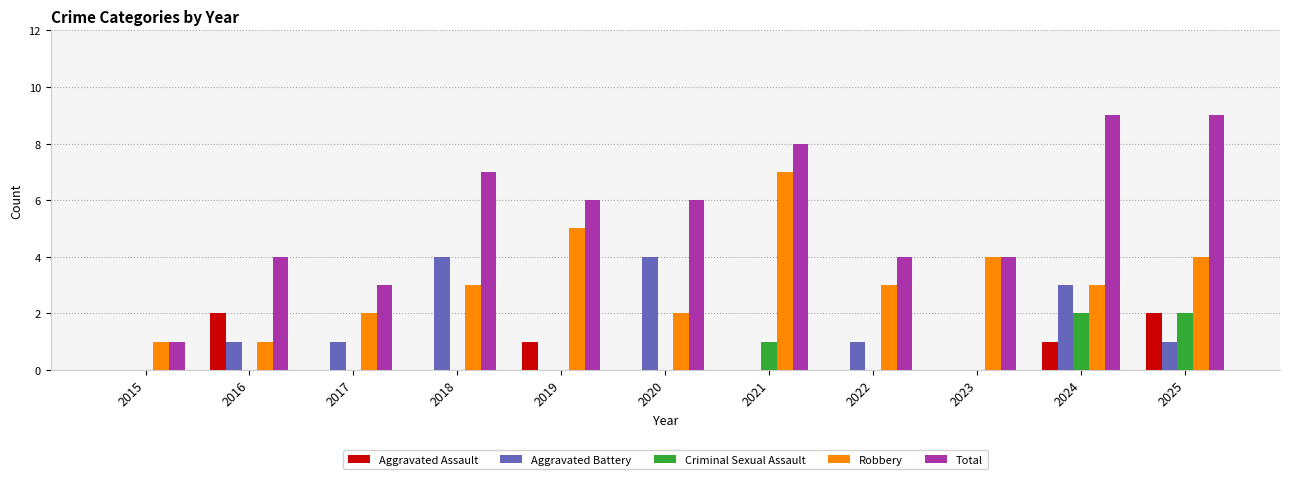

What is the maximum value shown in the chart?

9